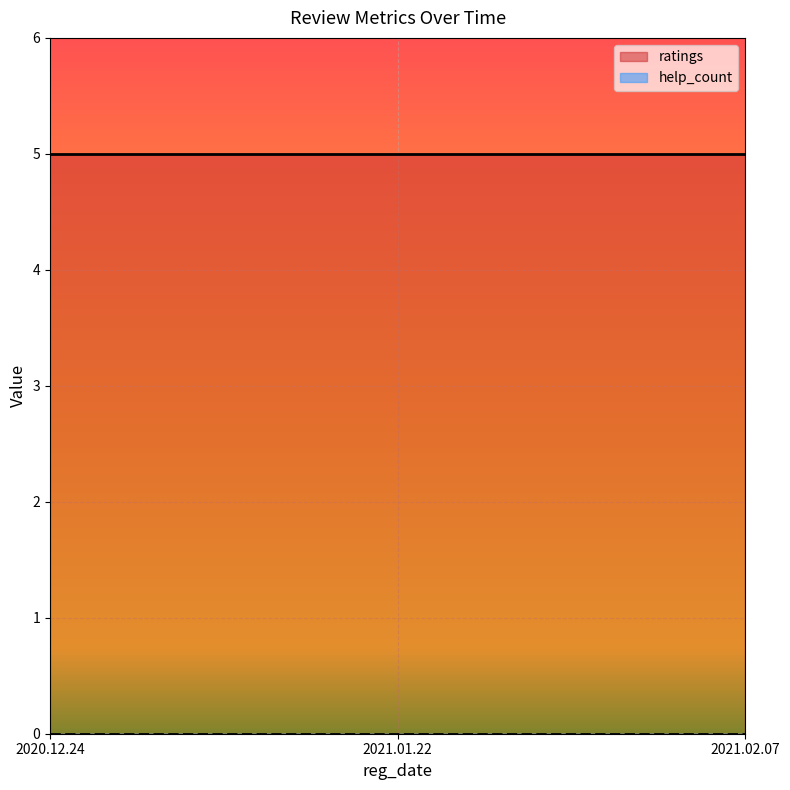

Reading right to left, list all the values displayed in this chart.

ratings: 5	5	5
help_count: 0	0	0